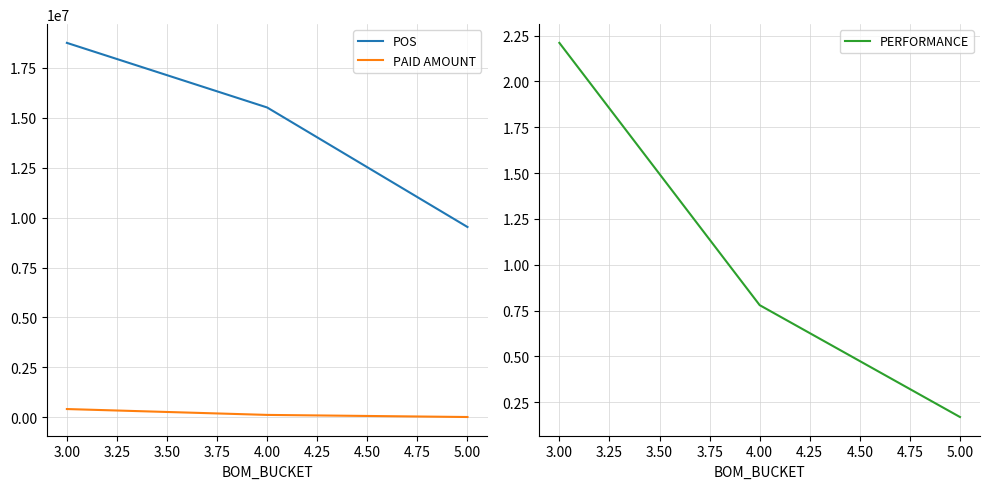

The value of POS at 4.00 is 15513891.8. True or false?

True